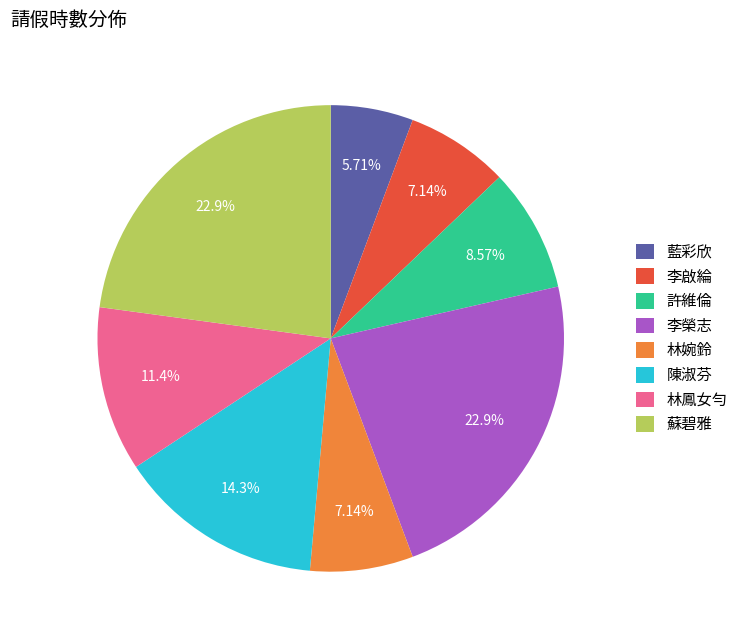

Which slice is the smallest?

藍彩欣